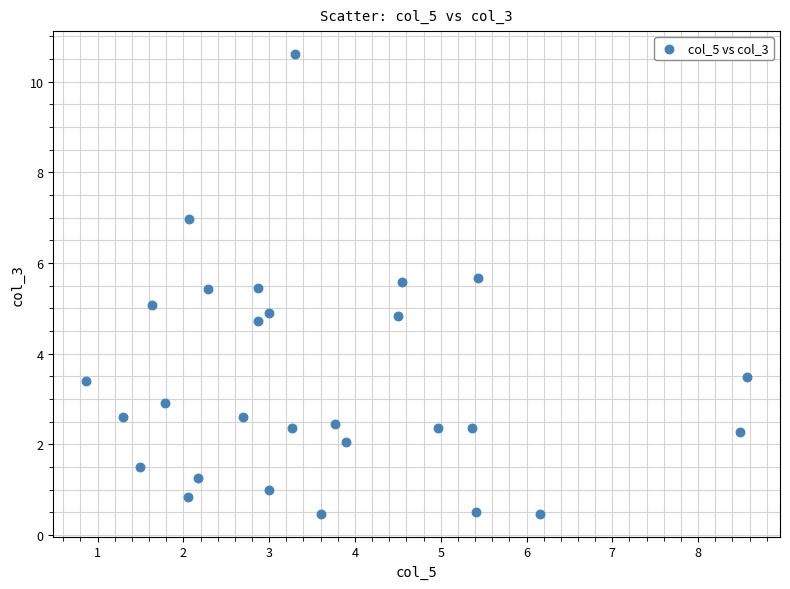

What is the range of Y values (max minus min)?

10.1